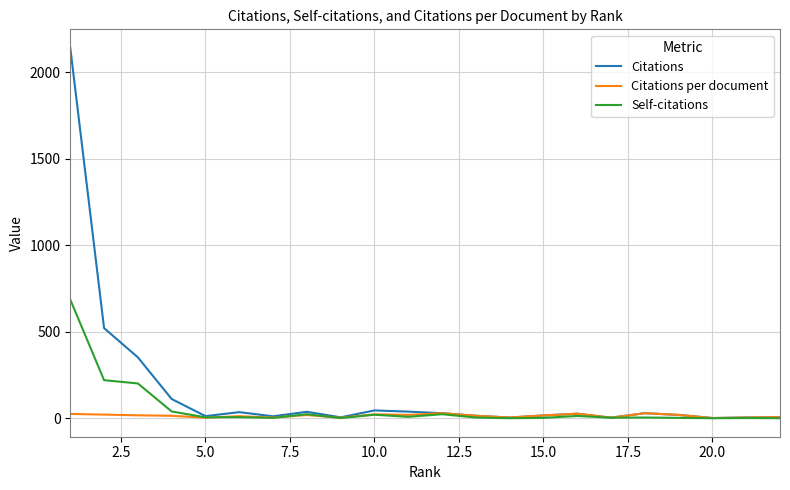

Which series has the largest total across all categories?

Citations